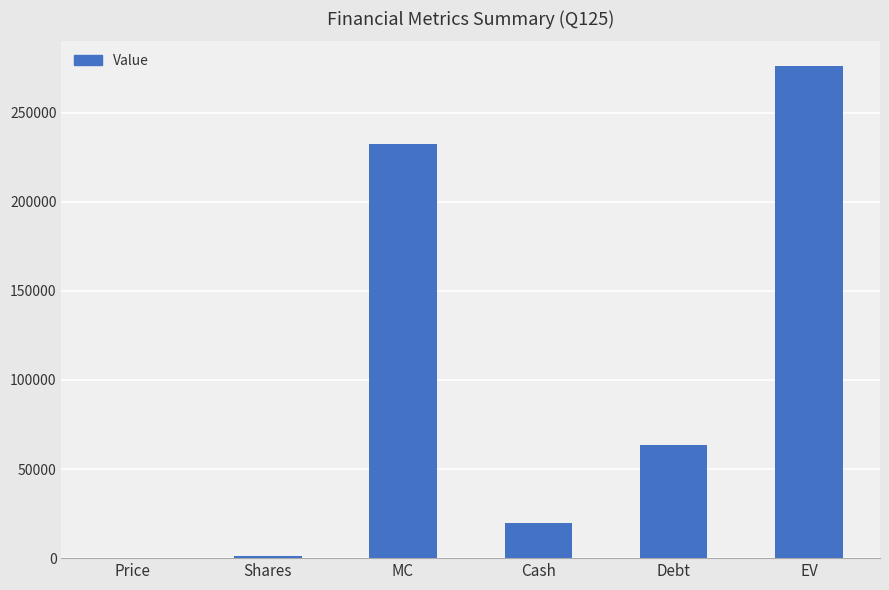

At which label is the value closest to 138212?

Debt